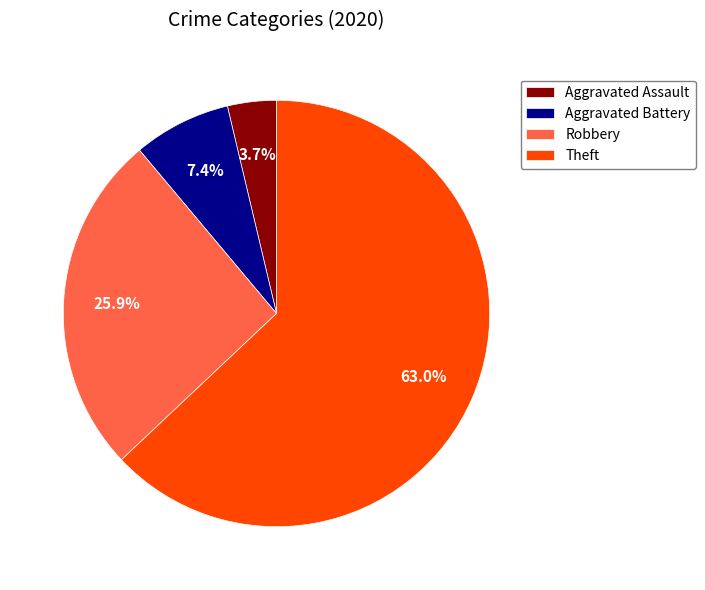

What is the largest slice in the pie chart?

Theft